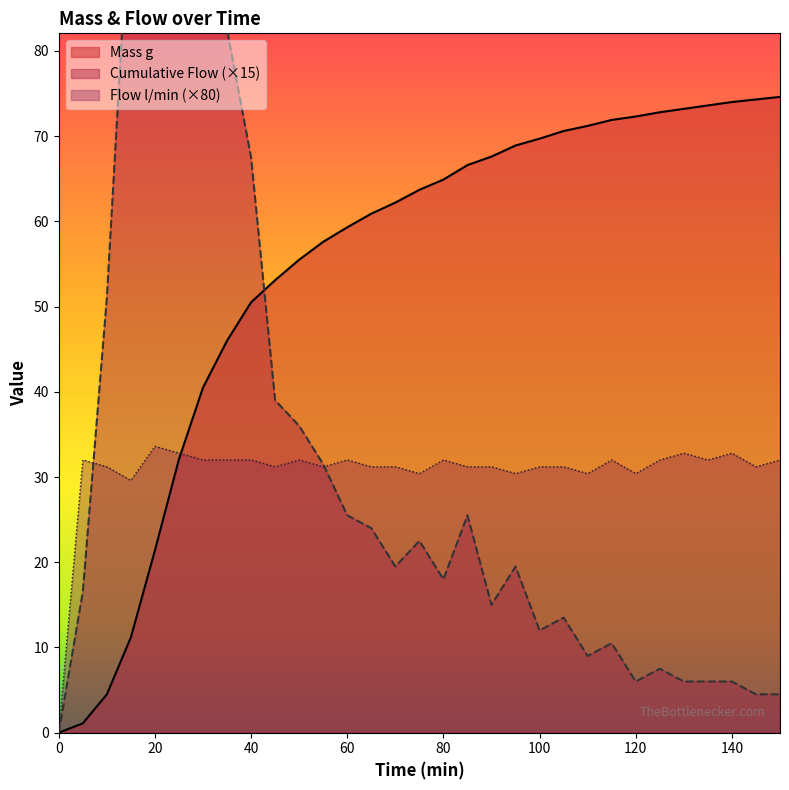

Reading right to left, list all the values displayed in this chart.

Mass g: 150=74.6	145=74.3	140=74.0	135=73.6	130=73.2	125=72.8	120=72.3	115=71.9	110=71.2	105=70.6	100=69.7	95=68.9	90=67.6	85=66.6	80=64.9	75=63.7	70=62.2	65=60.9	60=59.3	55=57.6	50=55.5	45=53.1	40=50.5	35=46.0	30=40.5	25=32.1	20=21.4	15=11.2	10=4.5	5=1.1	0=0.0
Flow l/min: 150=32.0	145=31.2	140=32.8	135=32.0	130=32.8	125=32.0	120=30.4	115=32.0	110=30.4	105=31.2	100=31.2	95=30.4	90=31.2	85=31.2	80=32.0	75=30.4	70=31.2	65=31.2	60=32.0	55=31.2	50=32.0	45=31.2	40=32.0	35=32.0	30=32.0	25=32.8	20=33.6	15=29.6	10=31.2	5=32.0	0=0.0
Cumulative Flow: 150=4.5	145=4.5	140=6.0	135=6.0	130=6.0	125=7.5	120=6.0	115=10.5	110=9.0	105=13.5	100=12.0	95=19.5	90=15.0	85=25.5	80=18.0	75=22.5	70=19.5	65=24.0	60=25.5	55=31.5	50=36.0	45=39.0	40=67.5	35=82.5	30=126.0	25=160.5	20=153.0	15=100.5	10=51.0	5=16.5	0=0.0